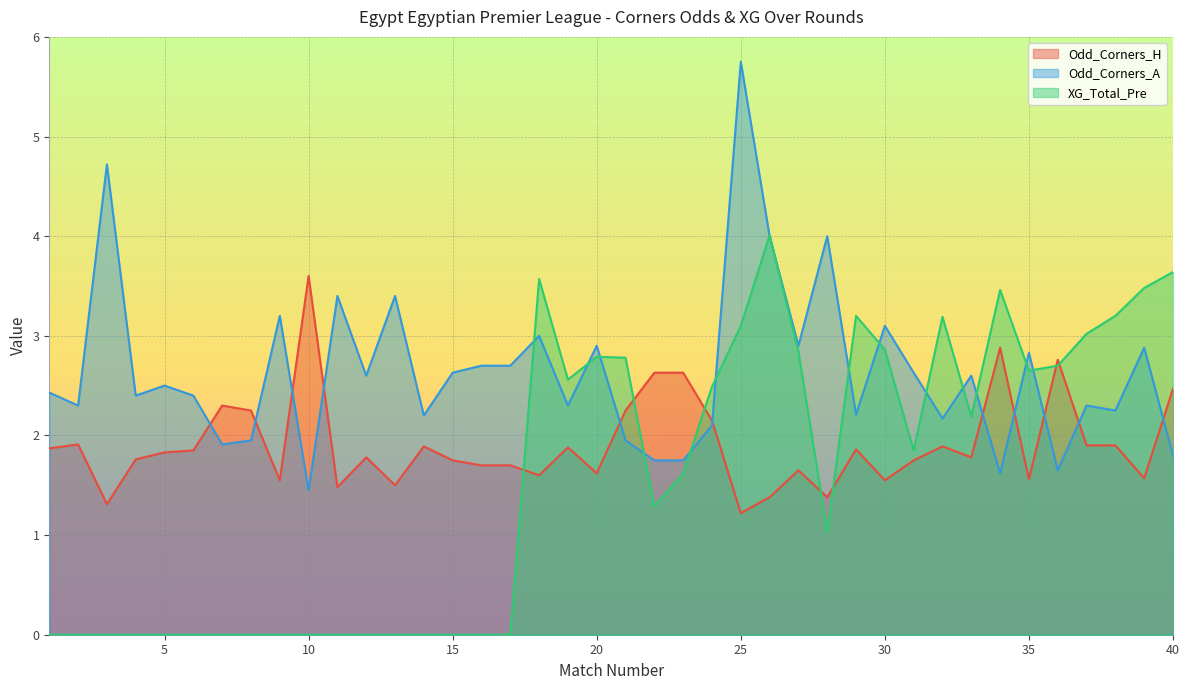

True or false: Odd_Corners_H has a value of 1.9 at 38.

True